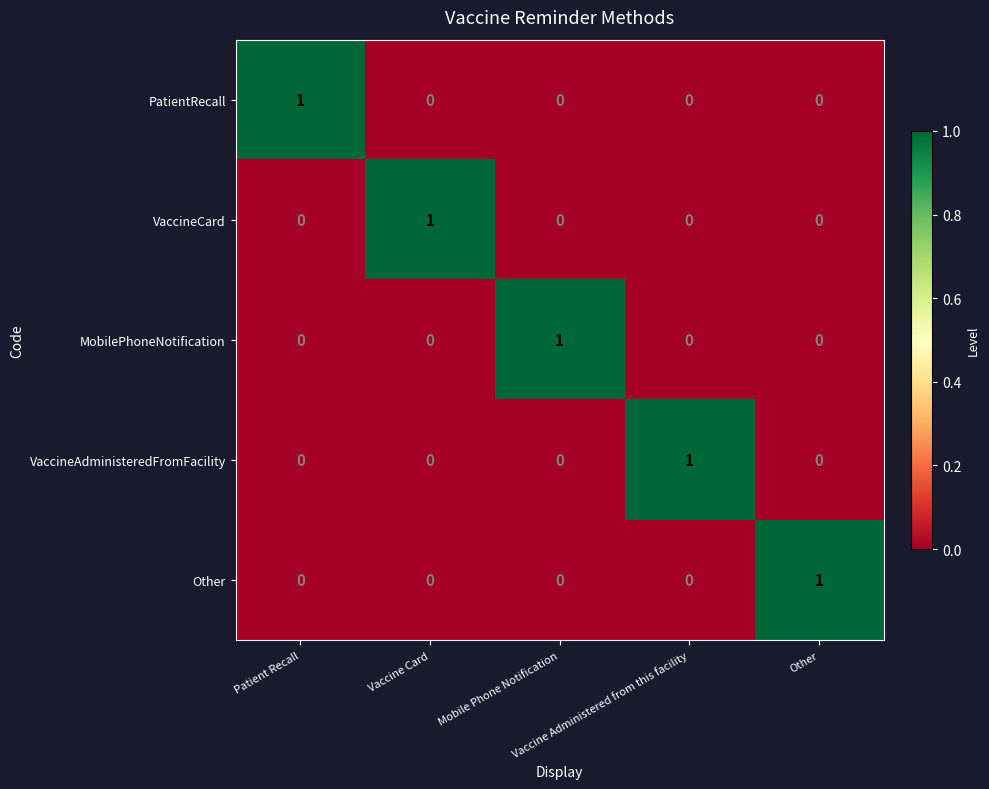

How many PatientRecall values are between 0 and 1?

5